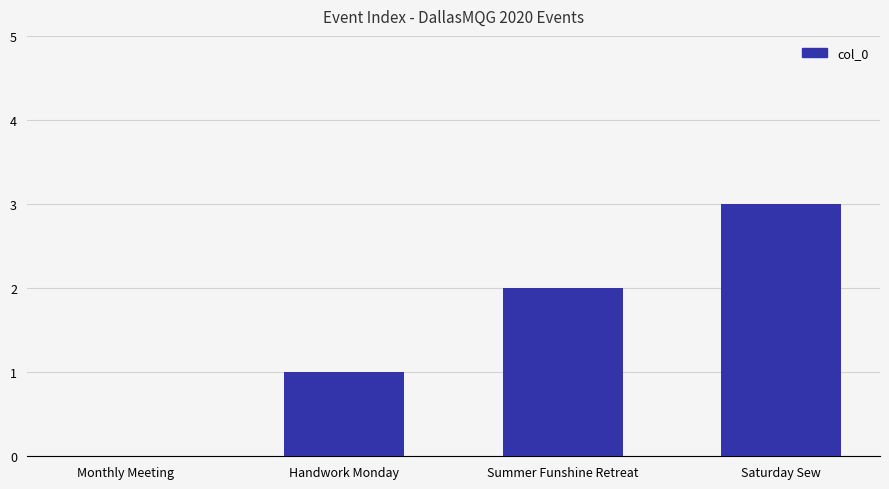

Which has a higher value, Saturday Sew or Handwork Monday?

Saturday Sew